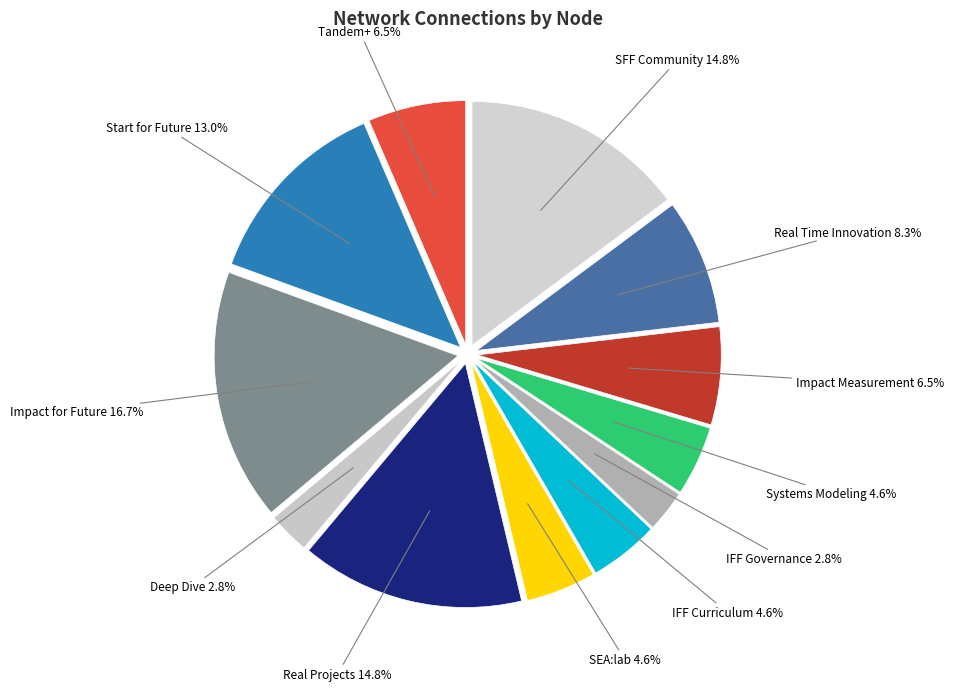

How many segments does this pie chart have?

12